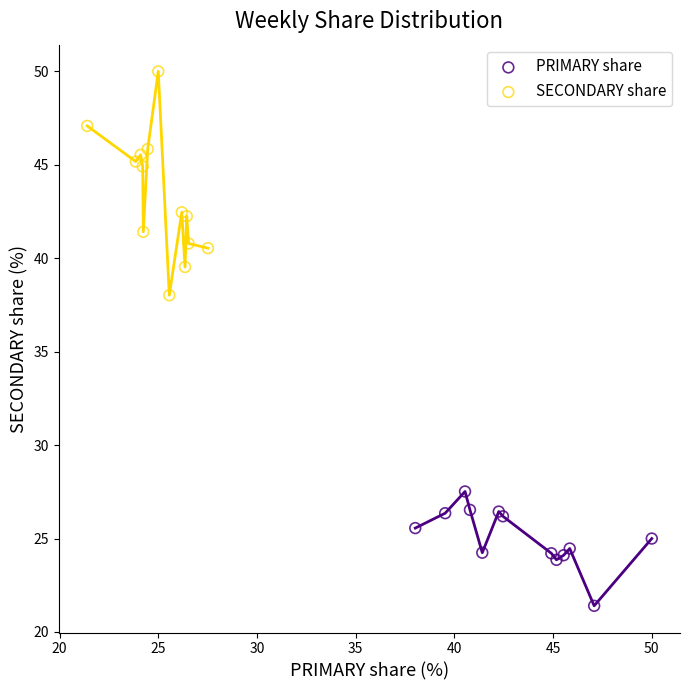

Which series has the widest spread of Y values?

SECONDARY share